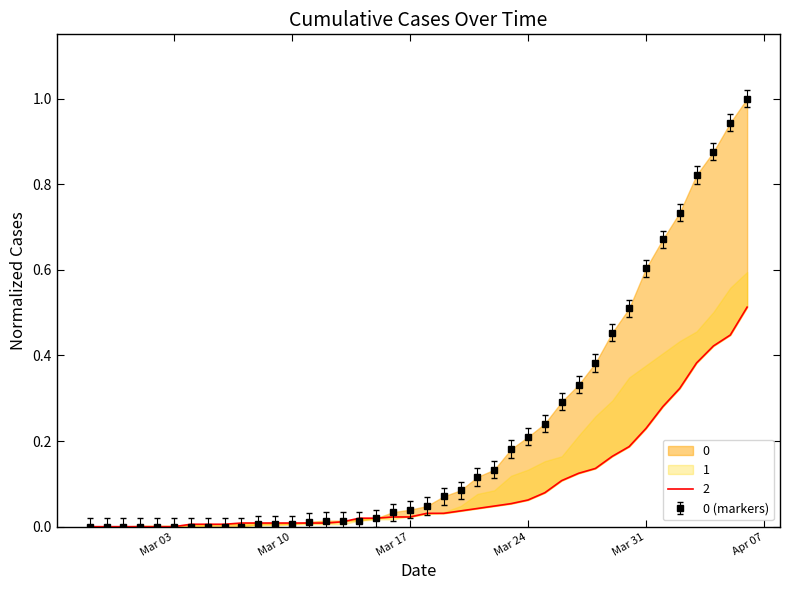

True or false: 2 and 0 cross at least once.

False